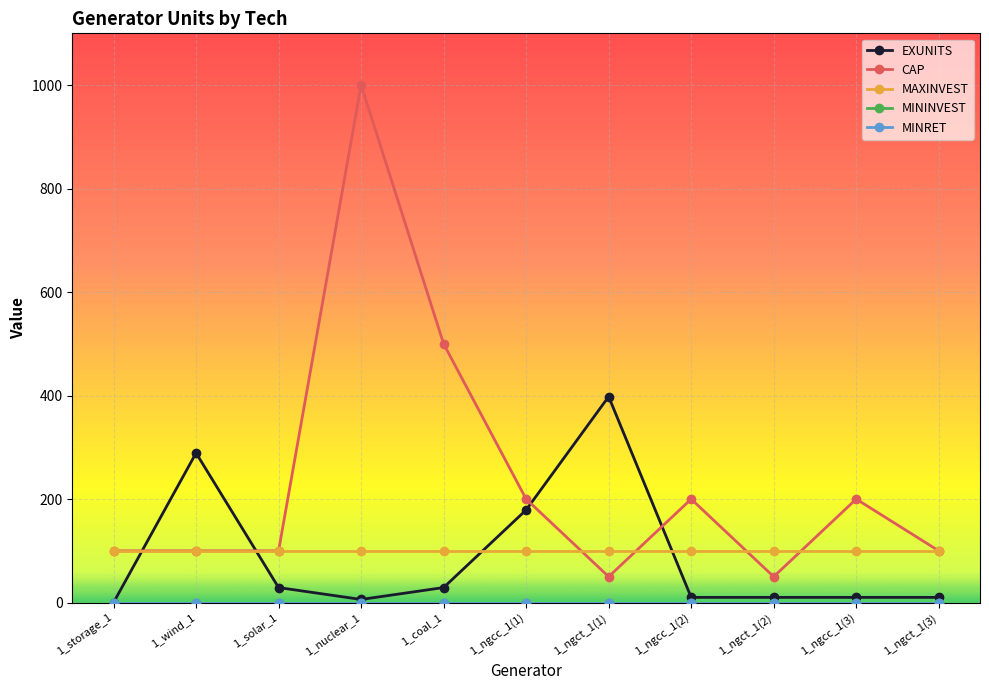

Between 1_nuclear_1 and 1_storage_1, which is larger?

1_nuclear_1